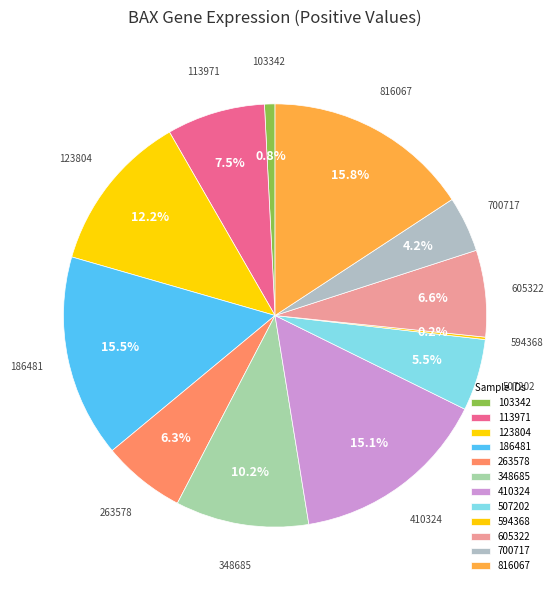

Which has a higher value, 103342 or 113971?

113971